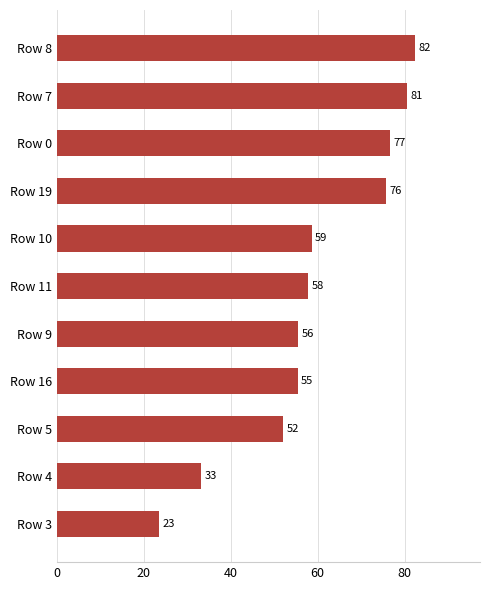

At which label is the value closest to 52?

Row 5